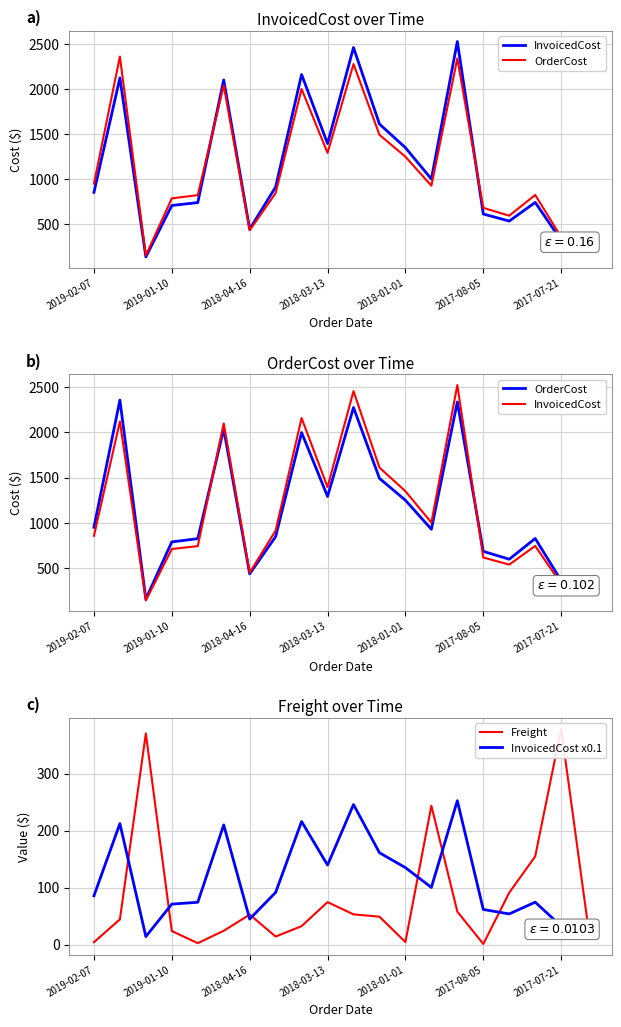

Which series has the largest total across all categories?

InvoicedCost